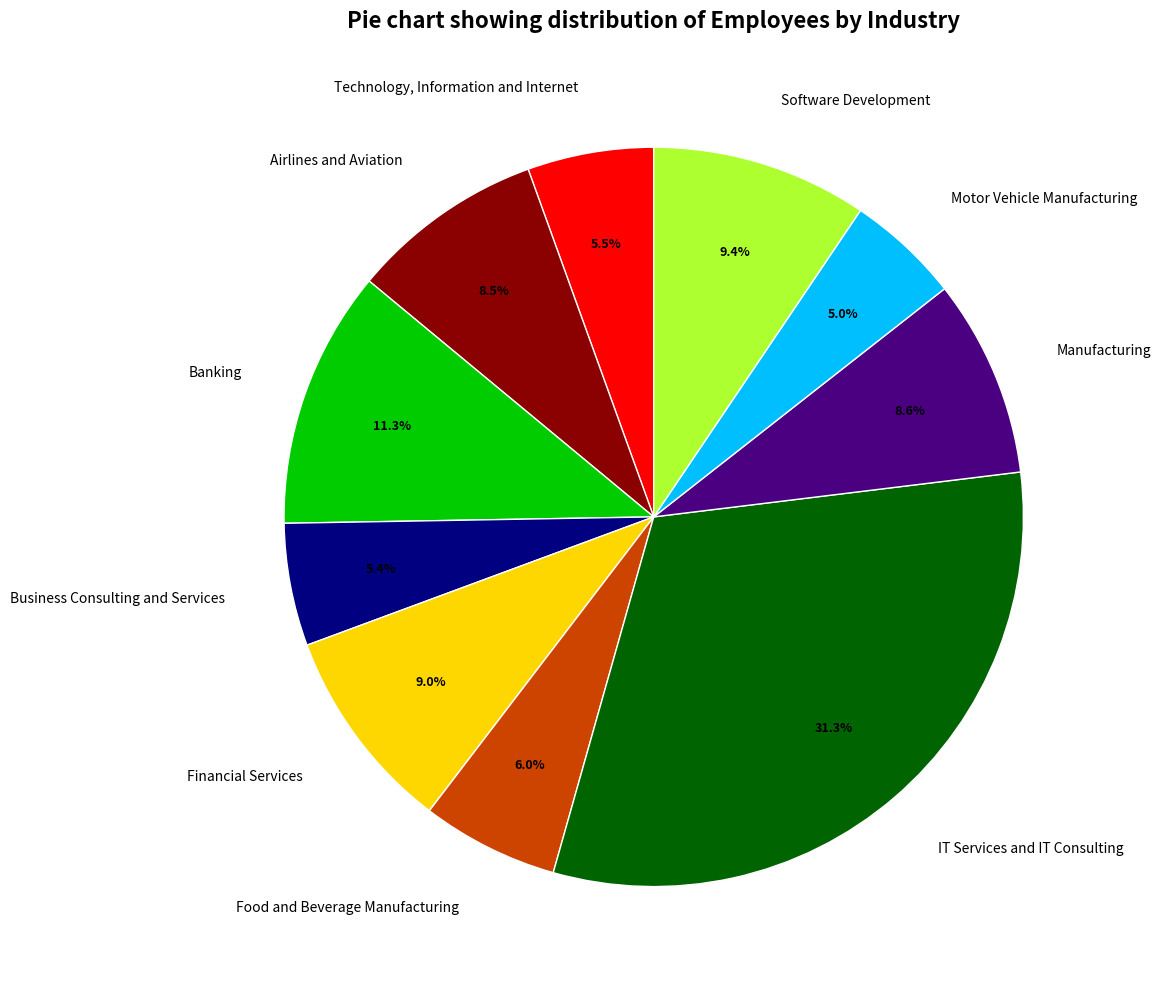

Approximately how many times larger is the value at Business Consulting and Services compared to Financial Services?

0.6